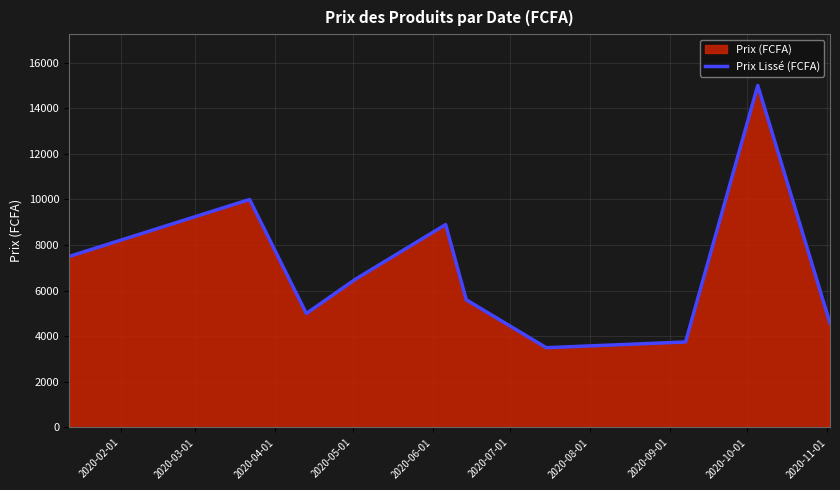

Where is the data nearest to the value 9250?

2020-06-01